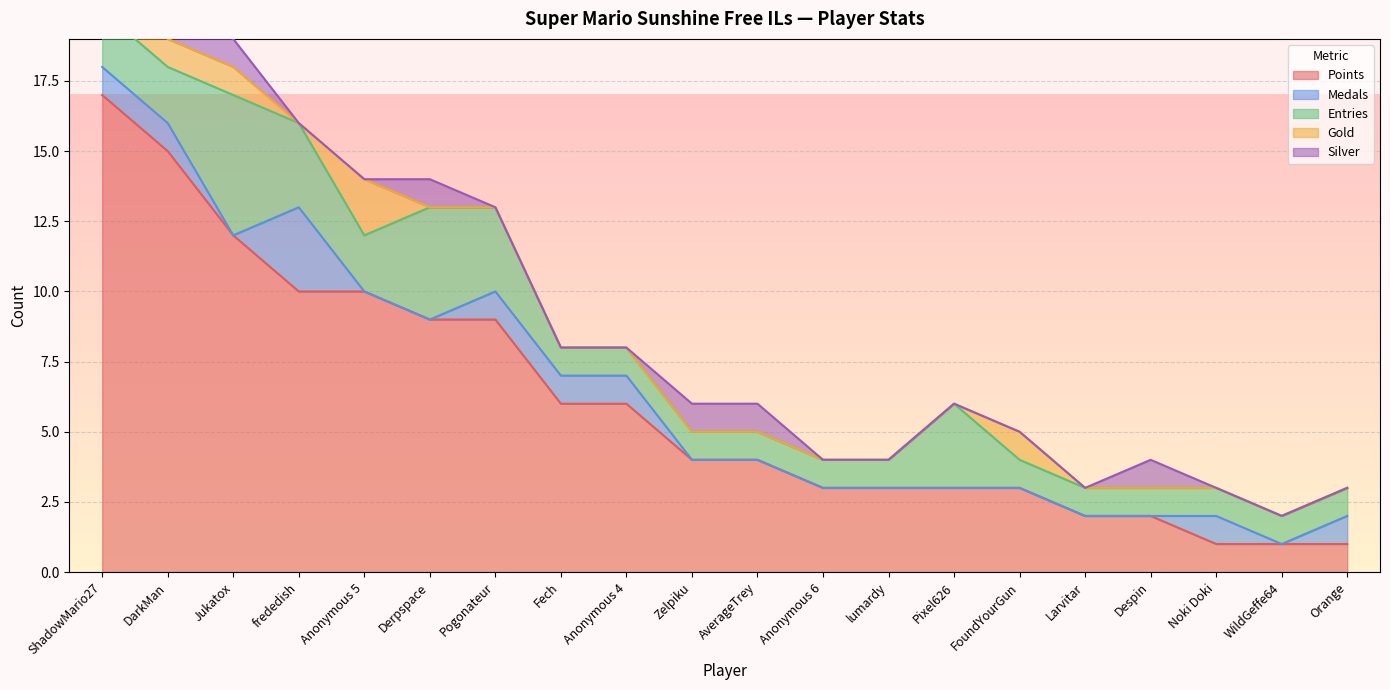

Rank the series at Anonymous 6 from lowest to highest value.

Medals, Gold, Silver, Entries, Points